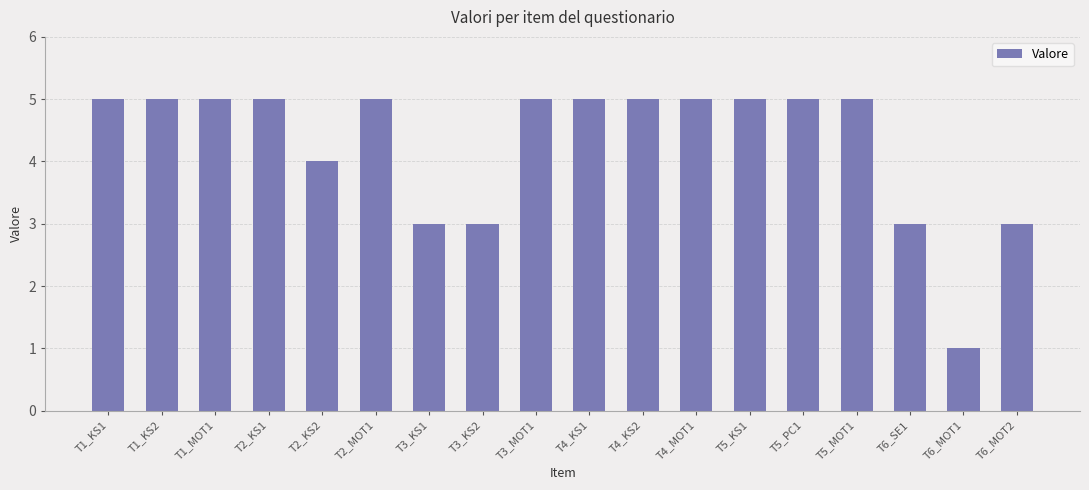

What is the average value?

4